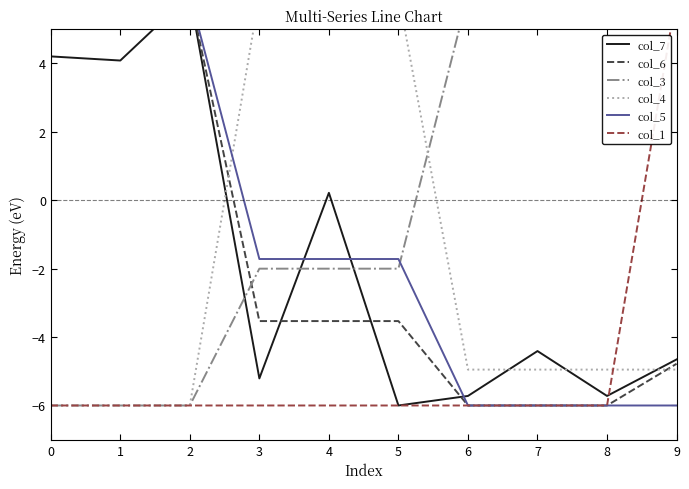

What is the average value of the col_5 series?

-1.1